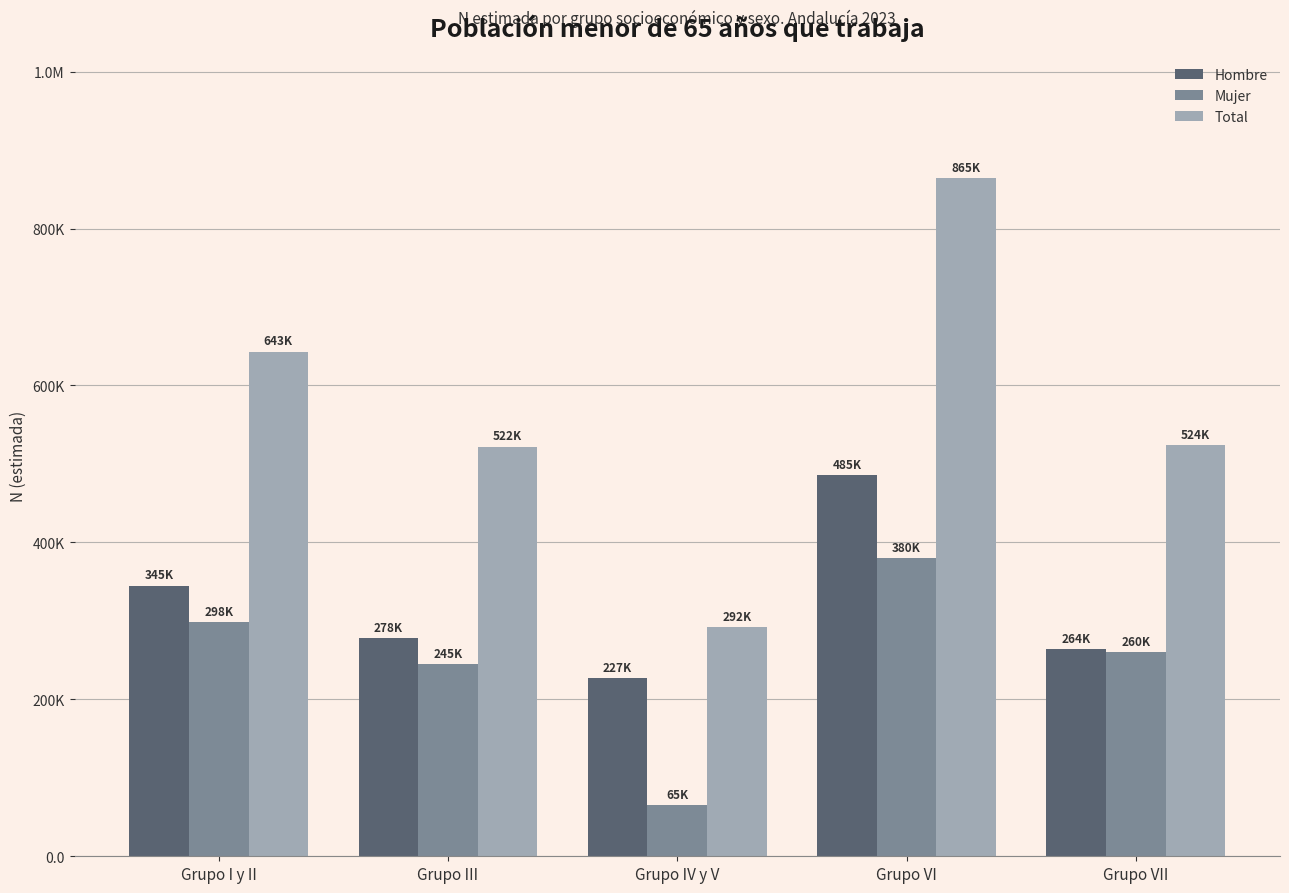

What is the label of the 3rd bar from the right?

Grupo IV y V